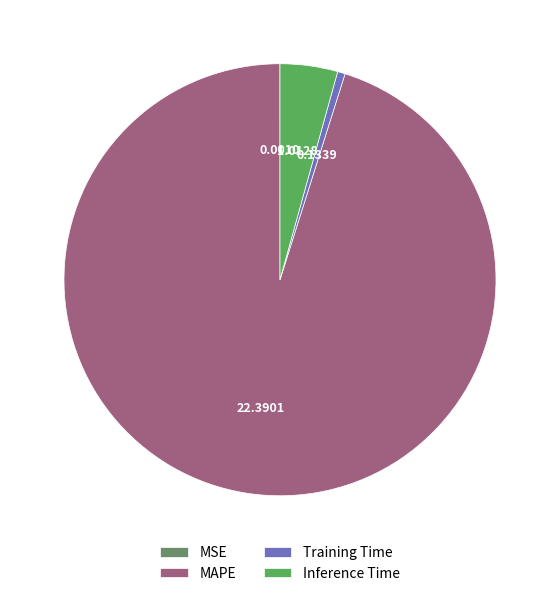

Approximately how many times larger is the value at MAPE compared to Inference Time?

22.1